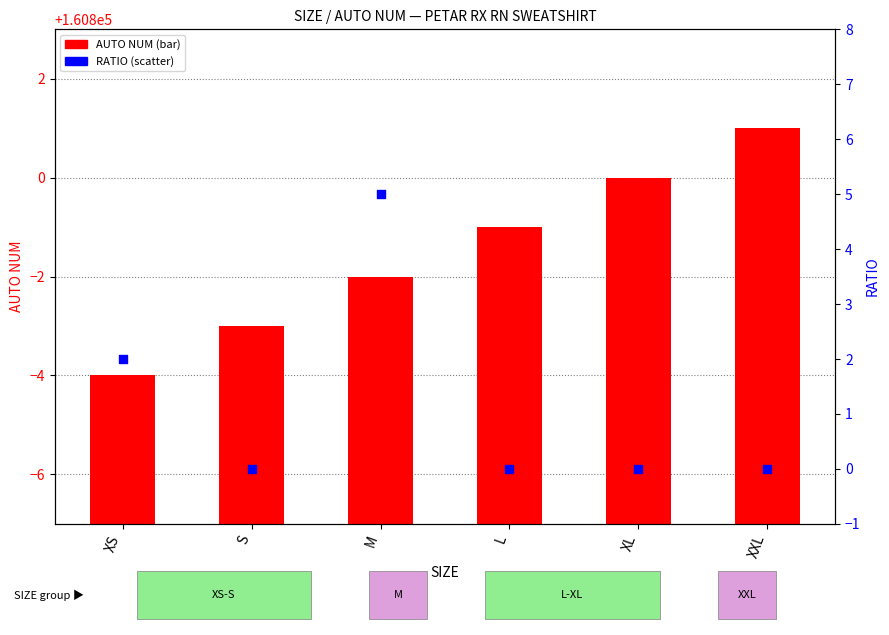

What is the total value across all series at XL?

160800